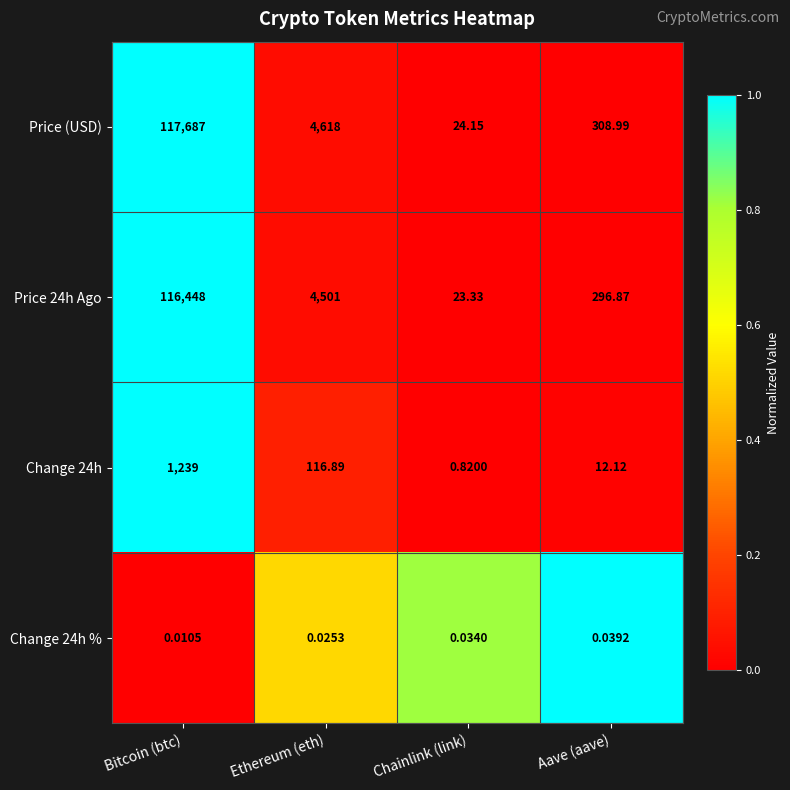

At which category does the chart reach its minimum across all series?

Bitcoin (btc)